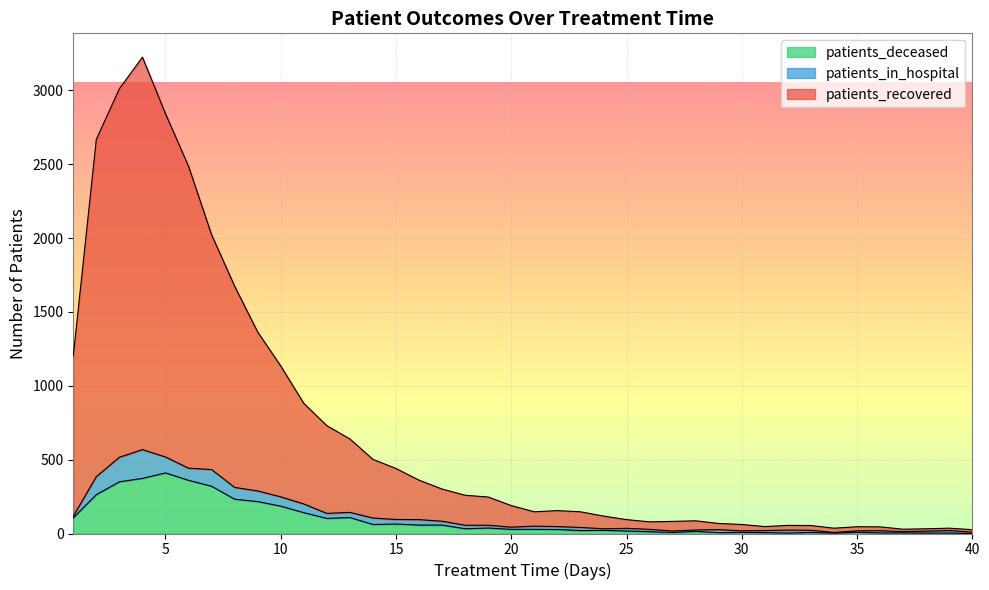

Between 38 and 27, which is larger?

27